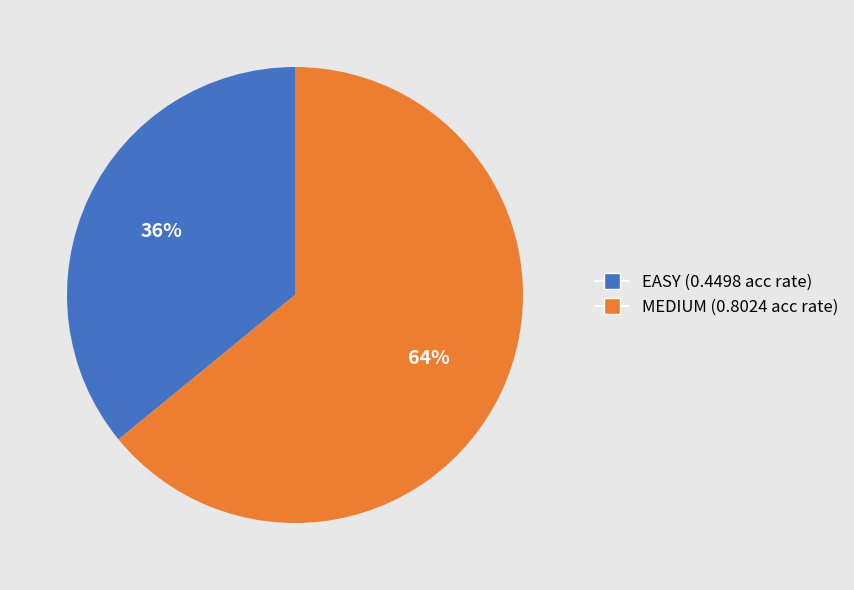

Which category has the biggest portion of the pie?

MEDIUM